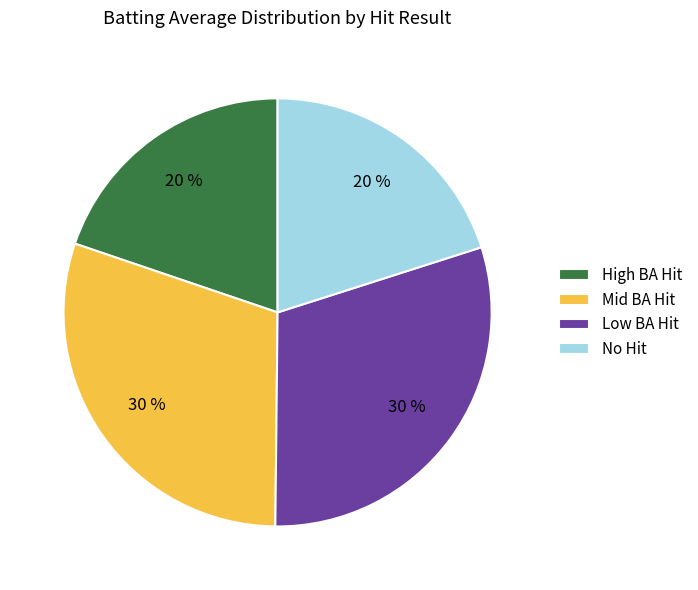

What percentage is the No Hit slice, to the nearest percent?

20%